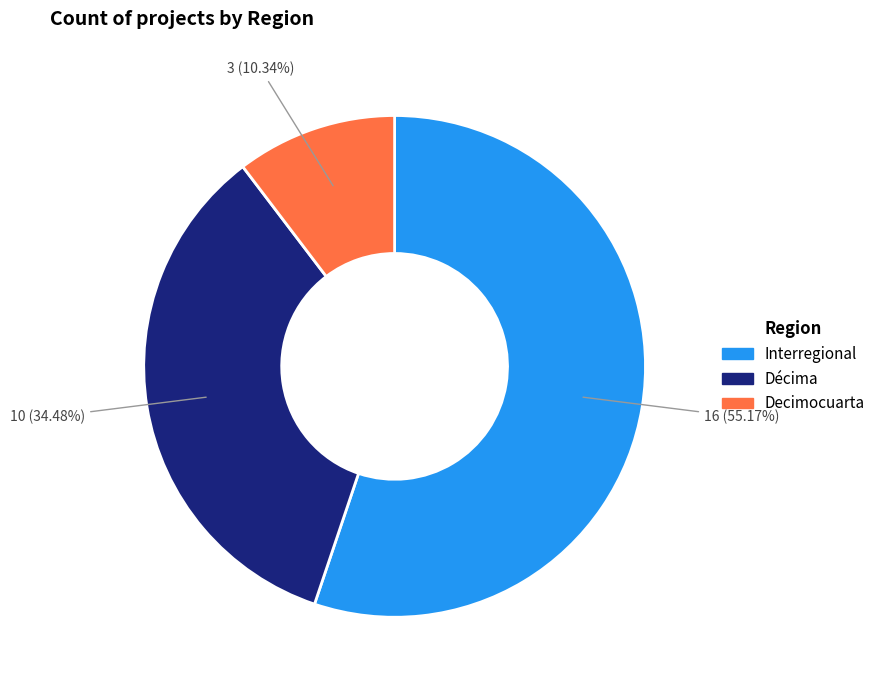

Does any single category account for the majority?

Yes